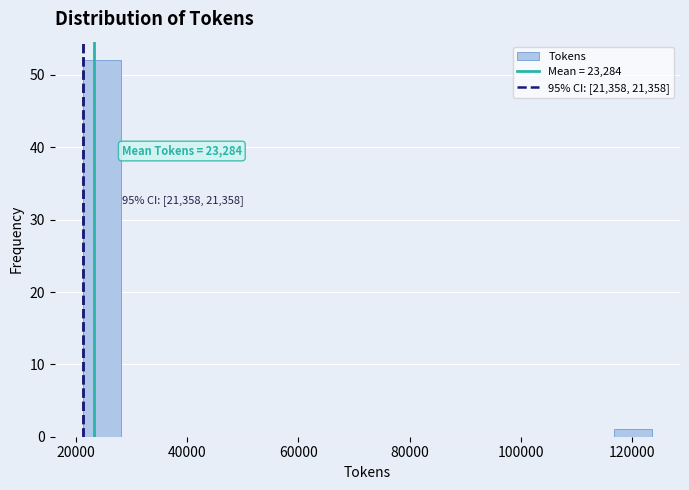

Around what value on the x-axis is the tallest bar? Give the approximate position of its centre, as read against the axis.

24000